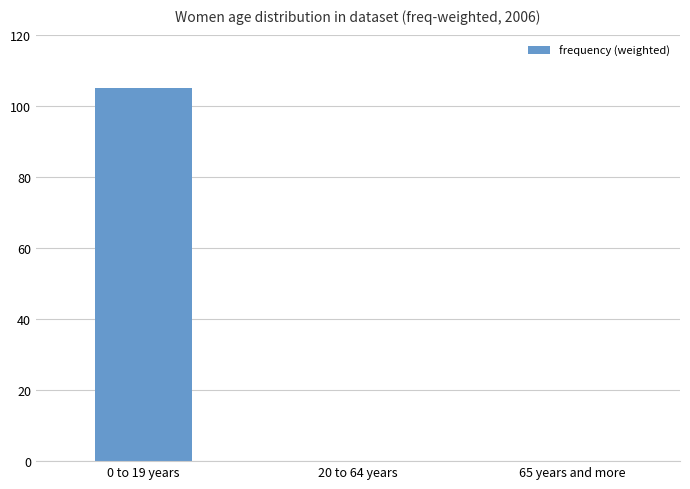

The value at 20 to 64 years is -35. True or false?

False